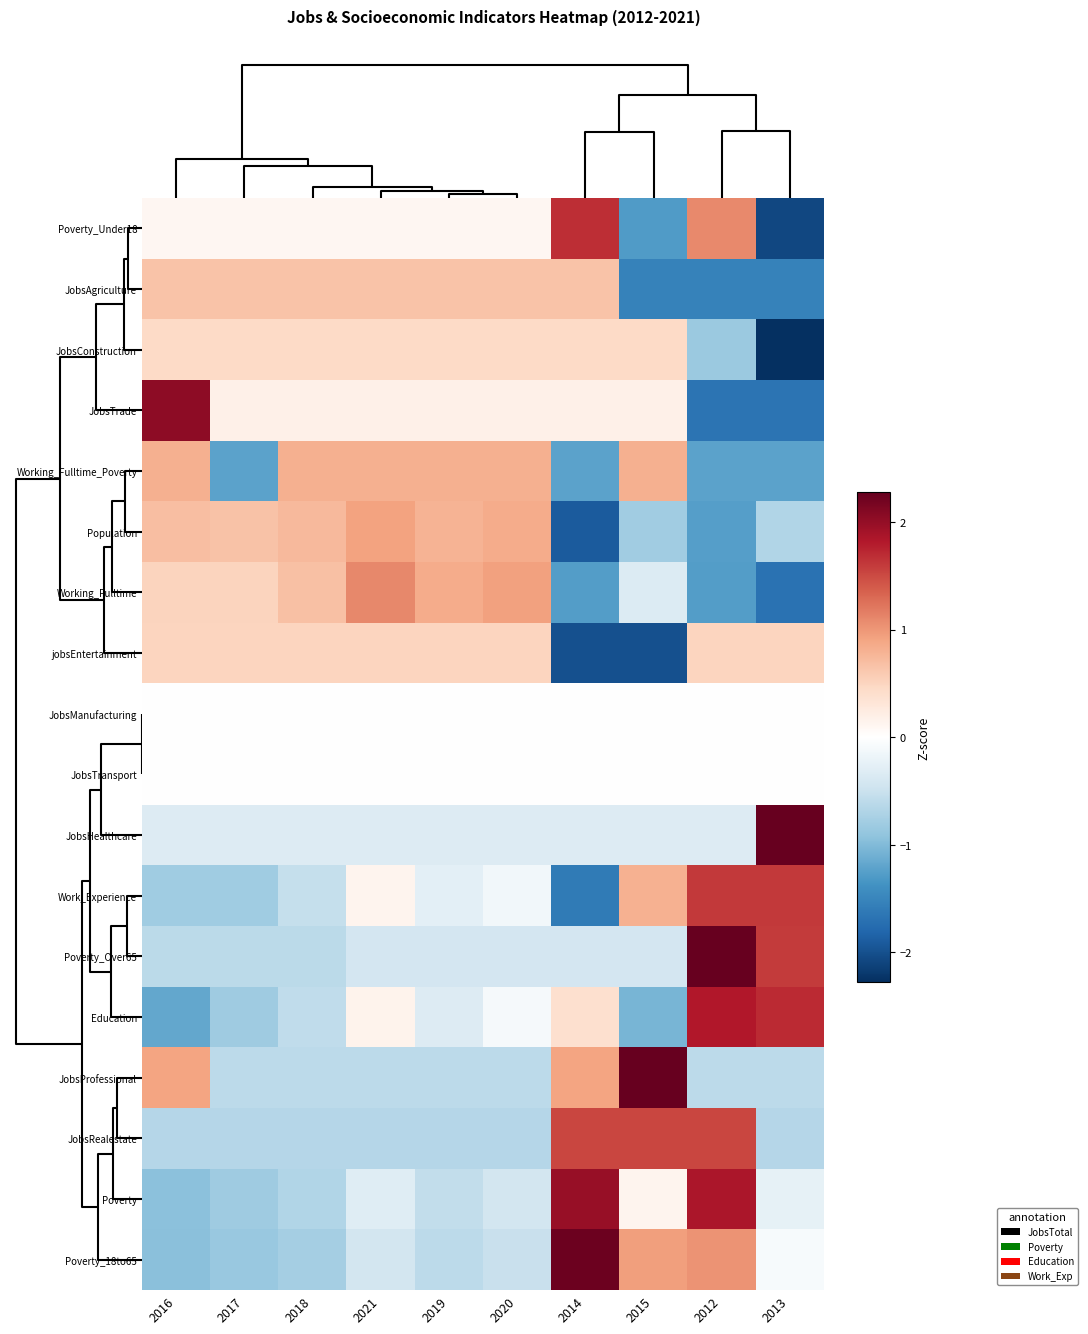

What is the minimum value shown in the chart?

-2.8